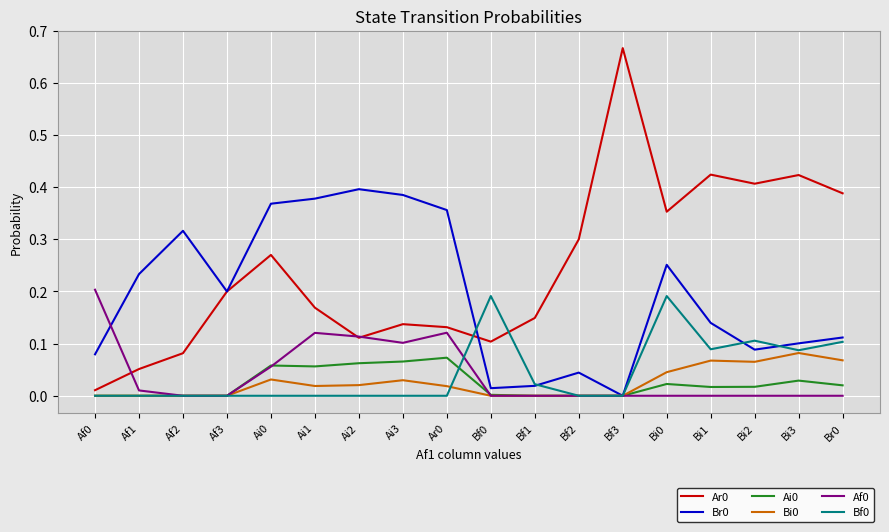

Is the value of Bf0 at Bi0 greater than the value of Ai0 at Bi3?

Yes